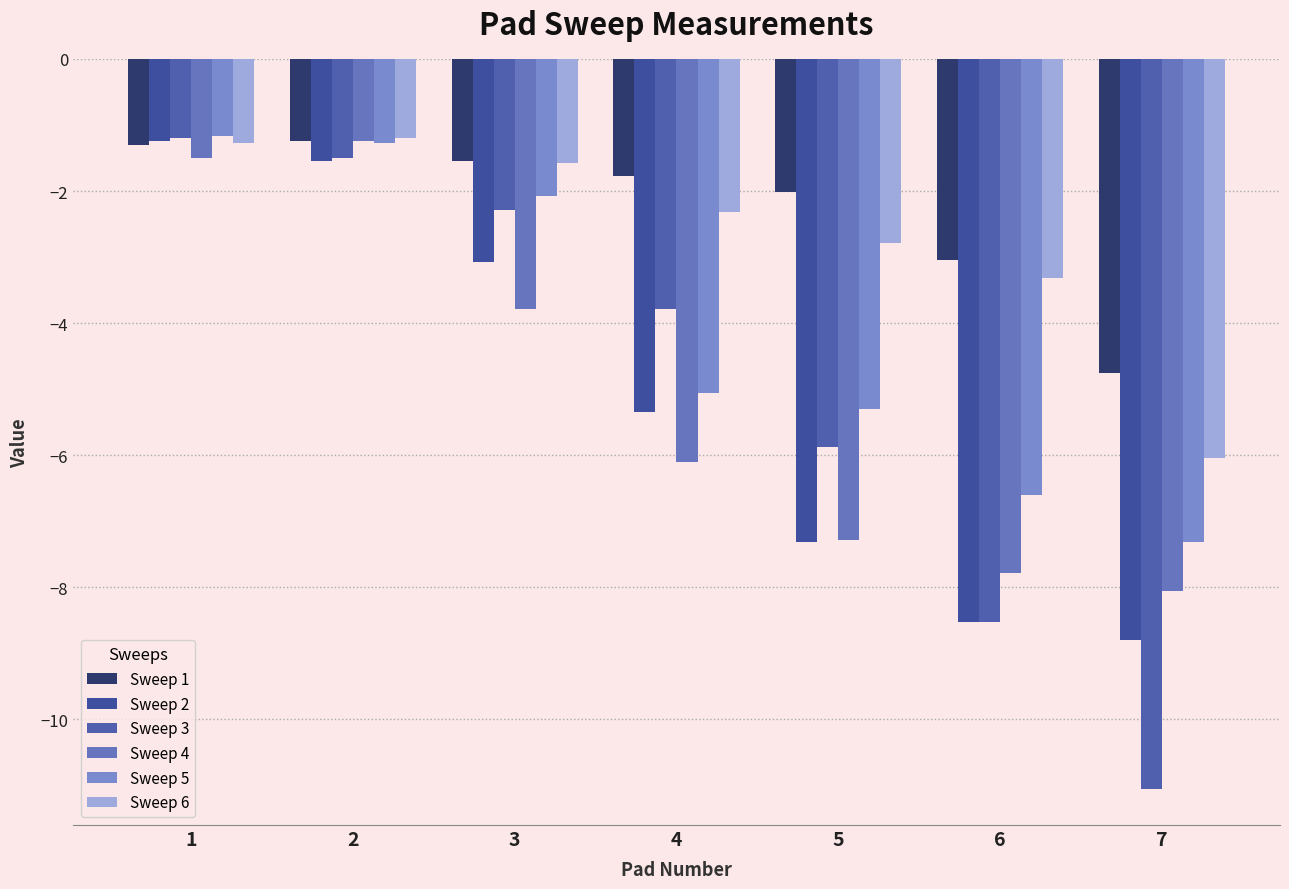

What is the sum of the Sweep 4 values at 3 and 4?

-9.9